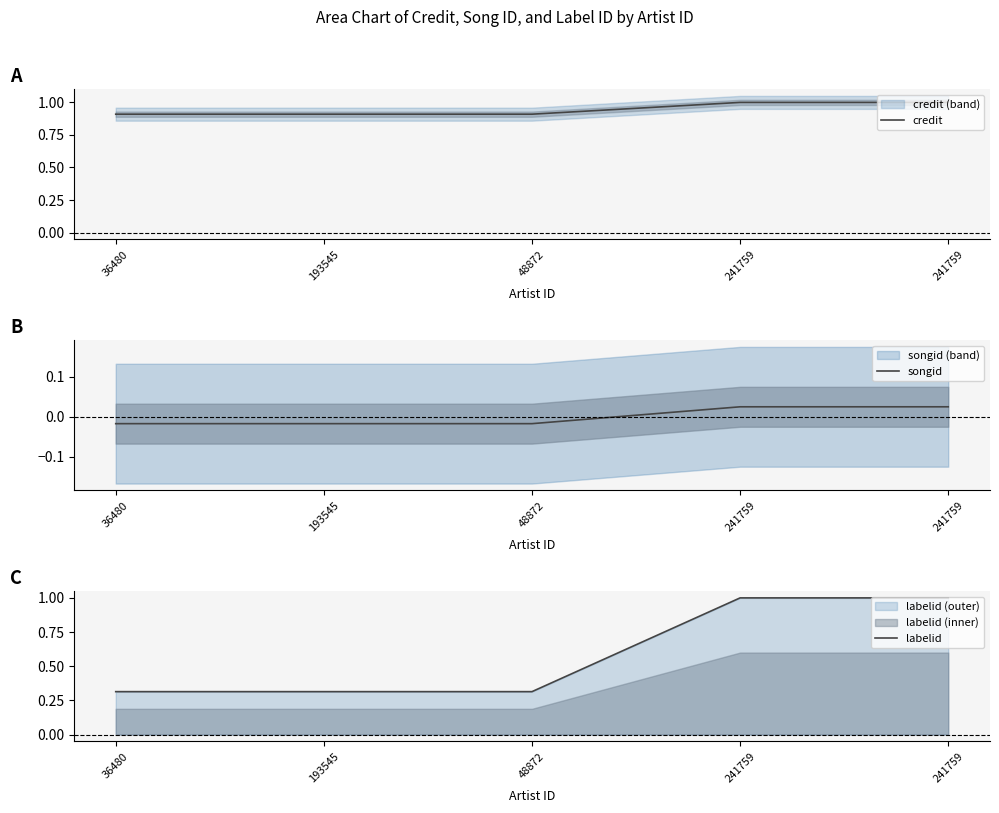

True or false: labelid and credit intersect in this chart.

False